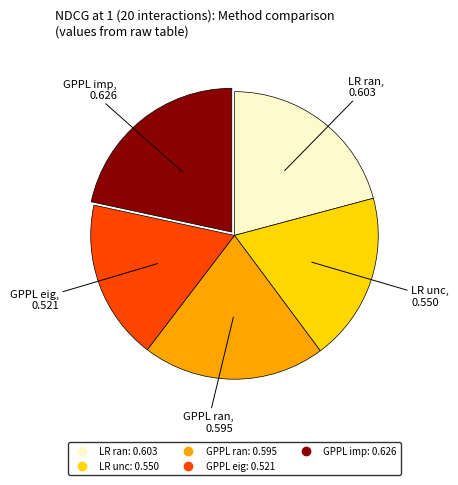

Which category has the smallest portion of the pie?

GPPL eig